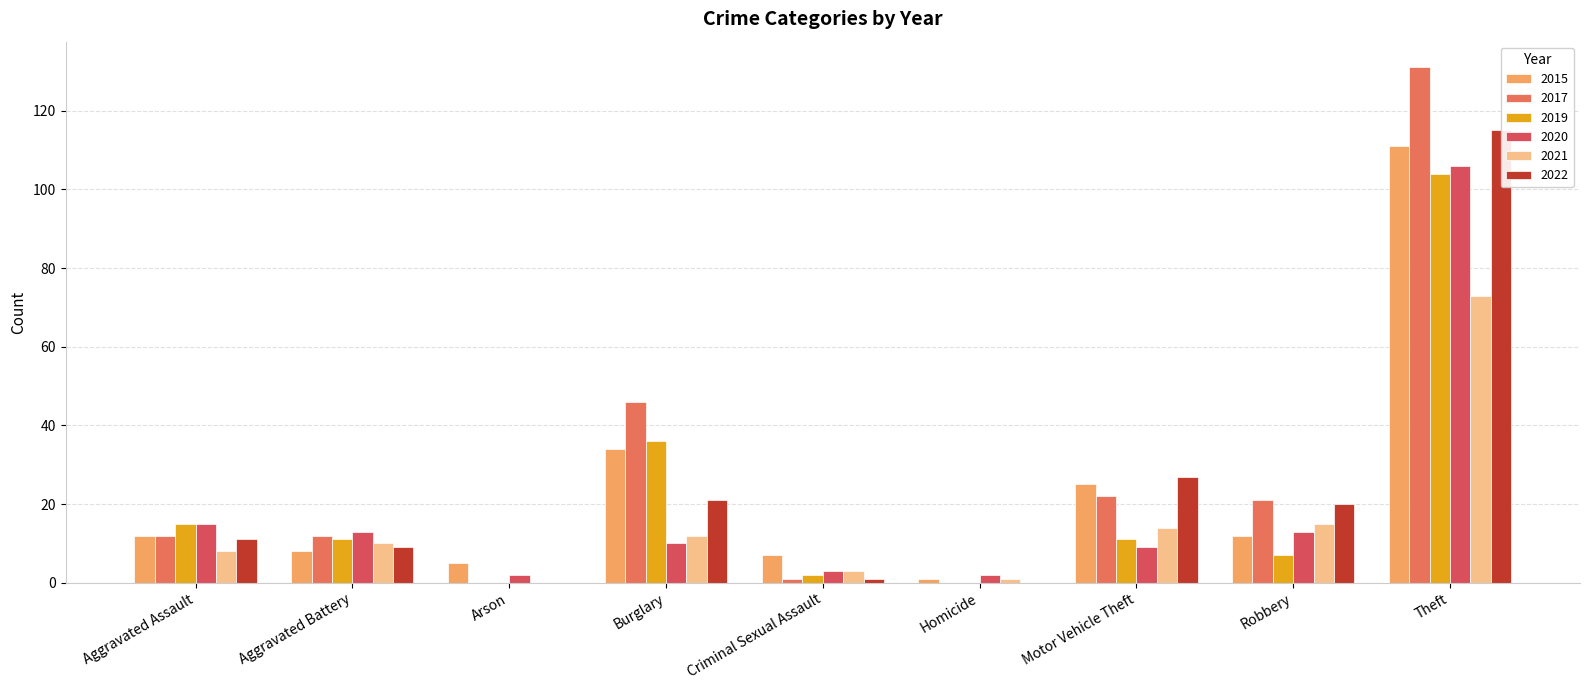

Where is 2022 nearest to the value 57?

Motor Vehicle Theft